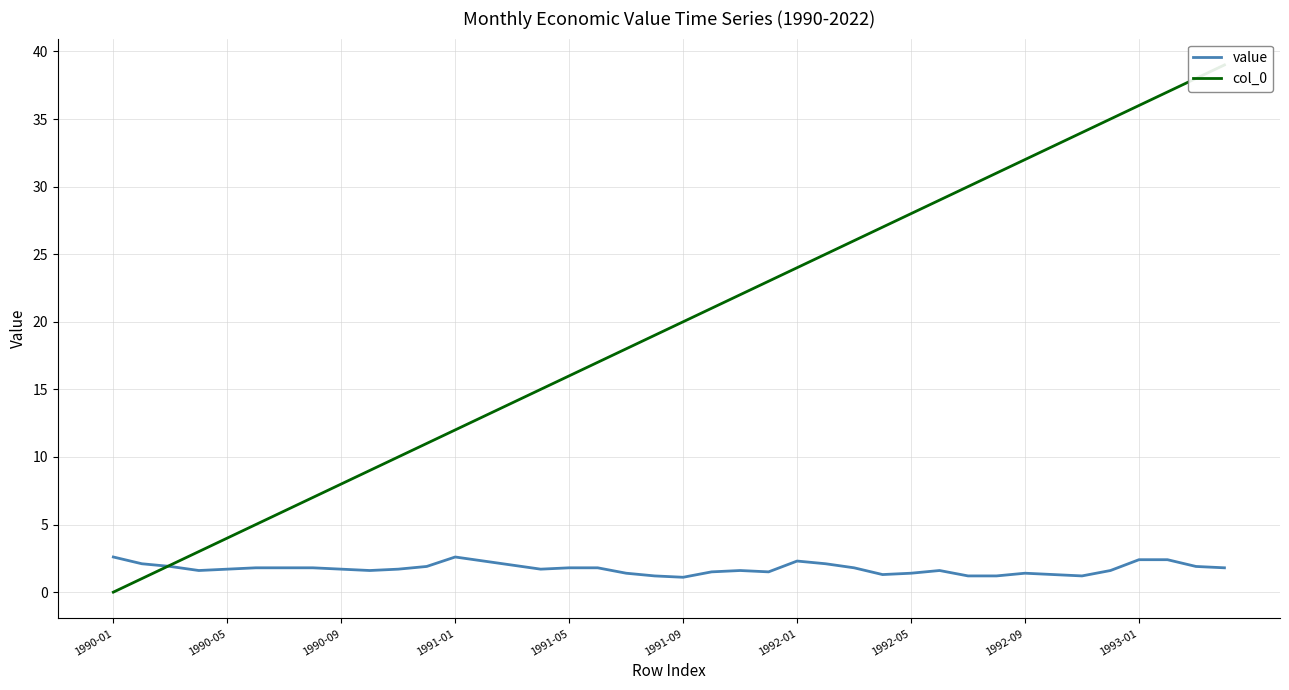

After their last crossing, which series has the higher values: col_0 or value?

col_0